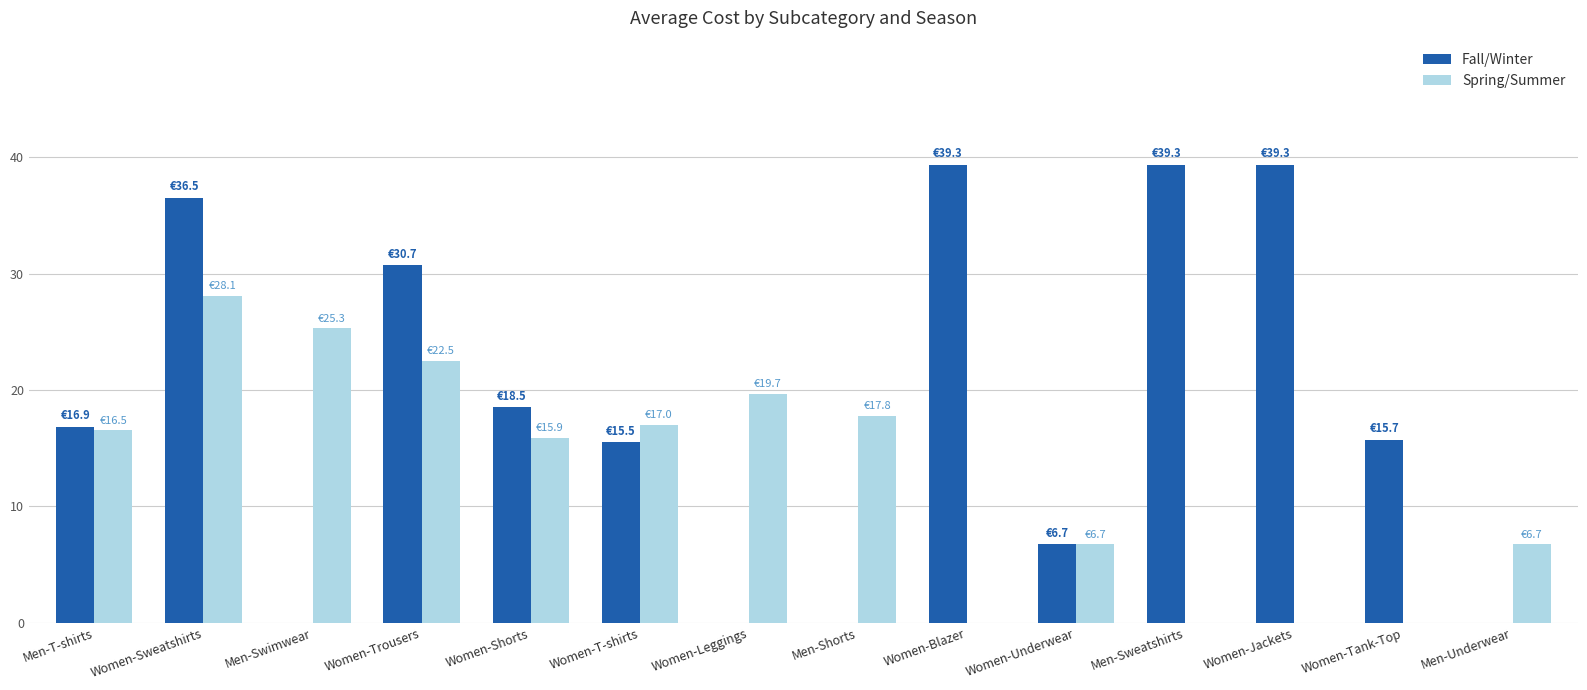

Reading left to right, extract all data points from this chart.

Fall/Winter: 16.9	36.5	0.0	30.7	18.5	15.5	0.0	0.0	39.3	6.7	39.3	39.3	15.7	0.0
Spring/Summer: 16.5	28.1	25.3	22.5	15.9	17.0	19.7	17.8	0.0	6.7	0.0	0.0	0.0	6.7